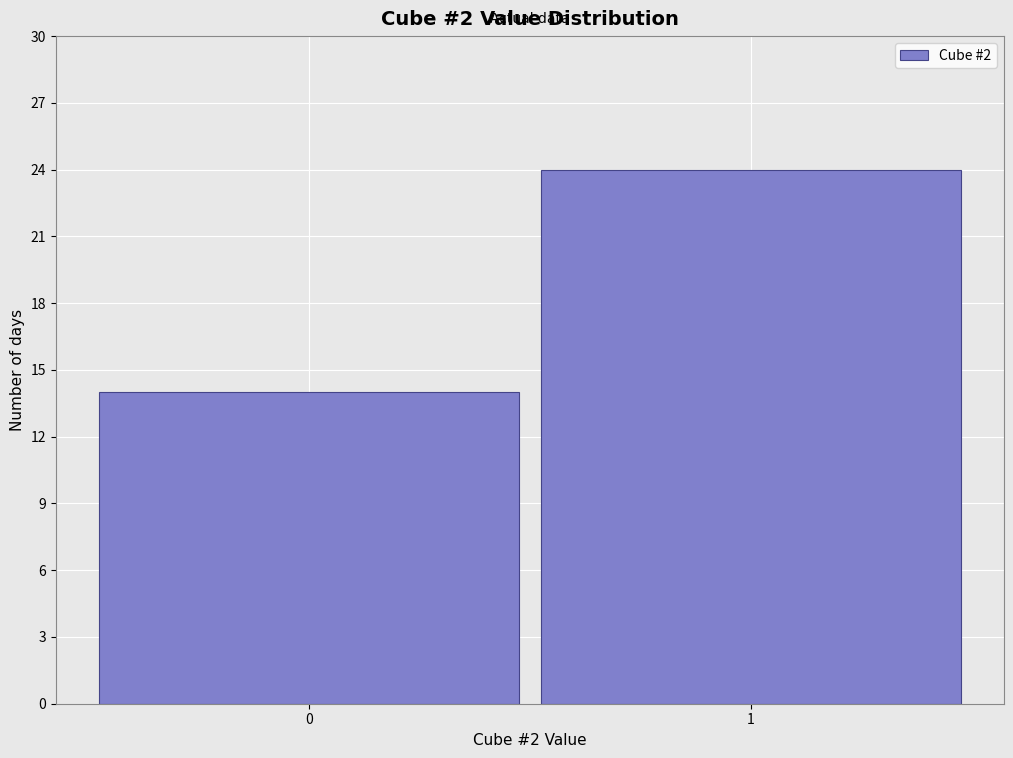

Reading right to left, list all the values displayed in this chart.

24	14